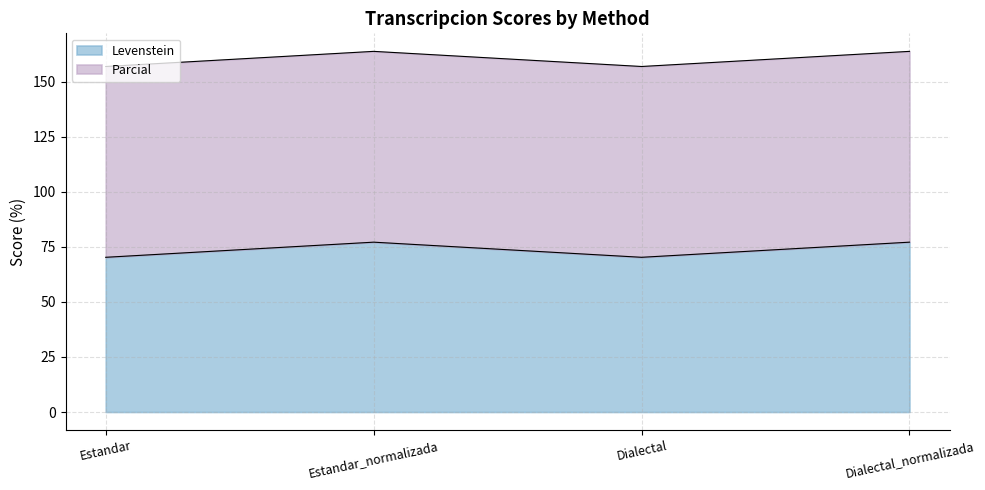

The value at Estandar is 76.4. True or false?

False